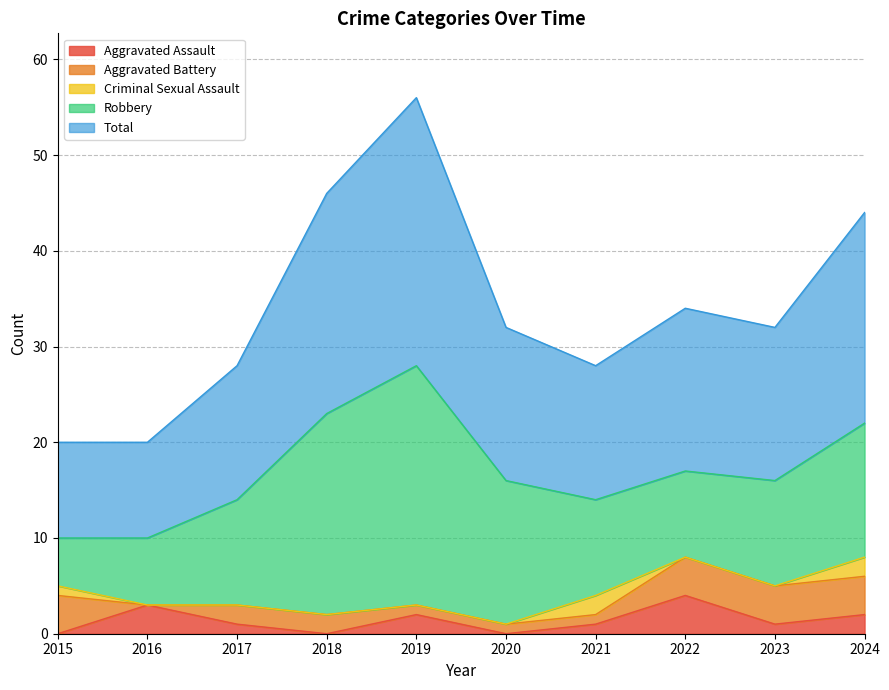

Rank the categories by Total value from lowest to highest.

2015, 2016, 2017, 2021, 2020, 2023, 2022, 2024, 2018, 2019